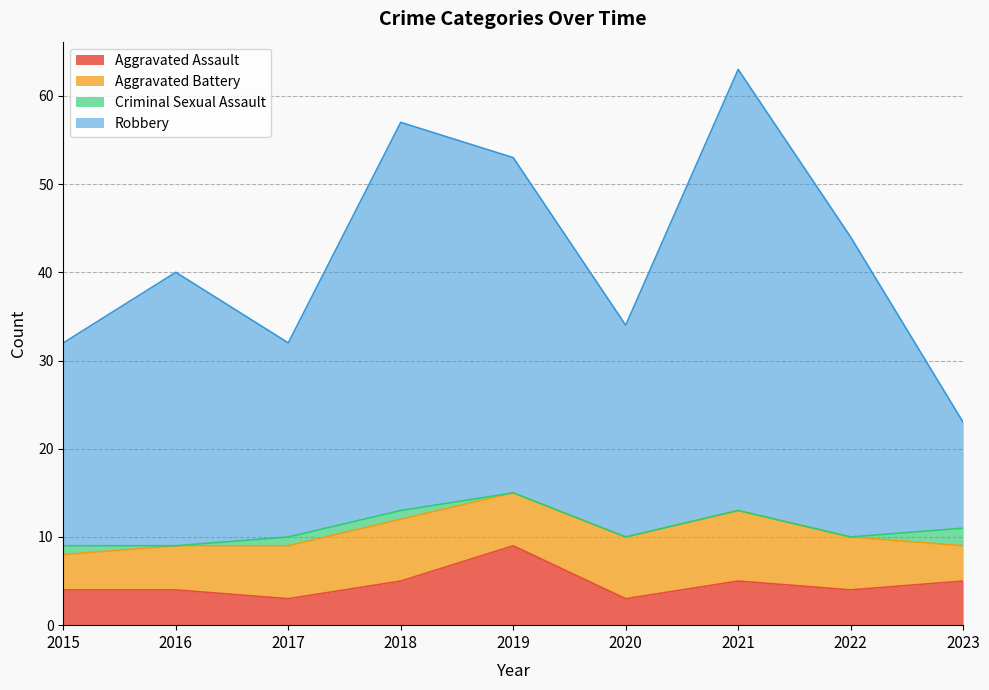

True or false: Aggravated Assault has more than 0 interior local peaks.

True